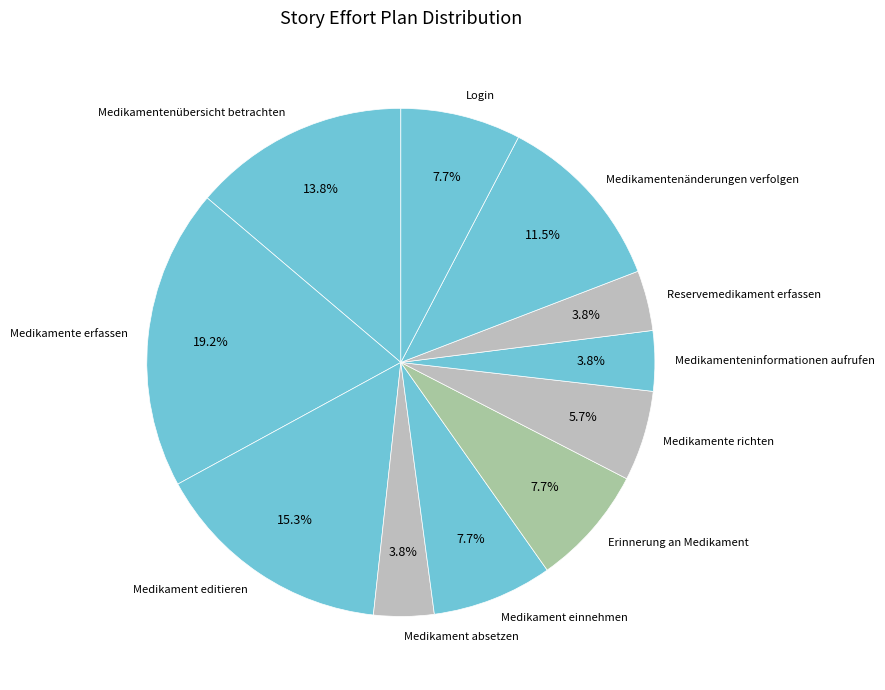

The Medikamenteninformationen aufrufen slice represents 4% of the pie. True or false?

True